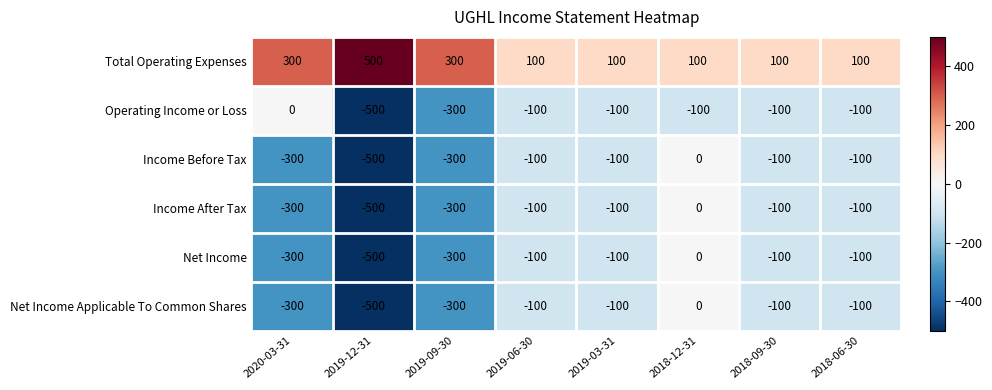

At which label is Income After Tax closest to -250?

2020-03-31